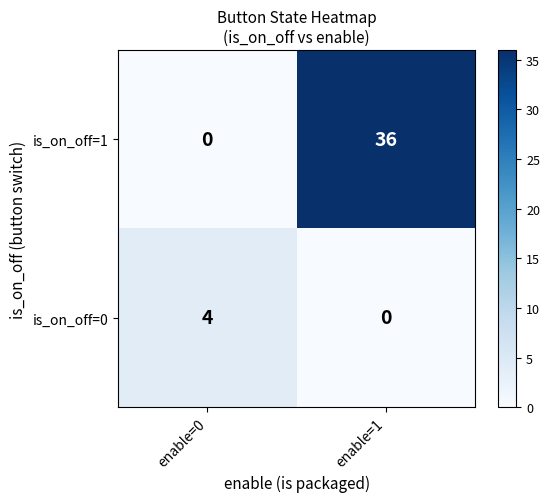

What is the spread (max minus min) of values at enable=0?

4